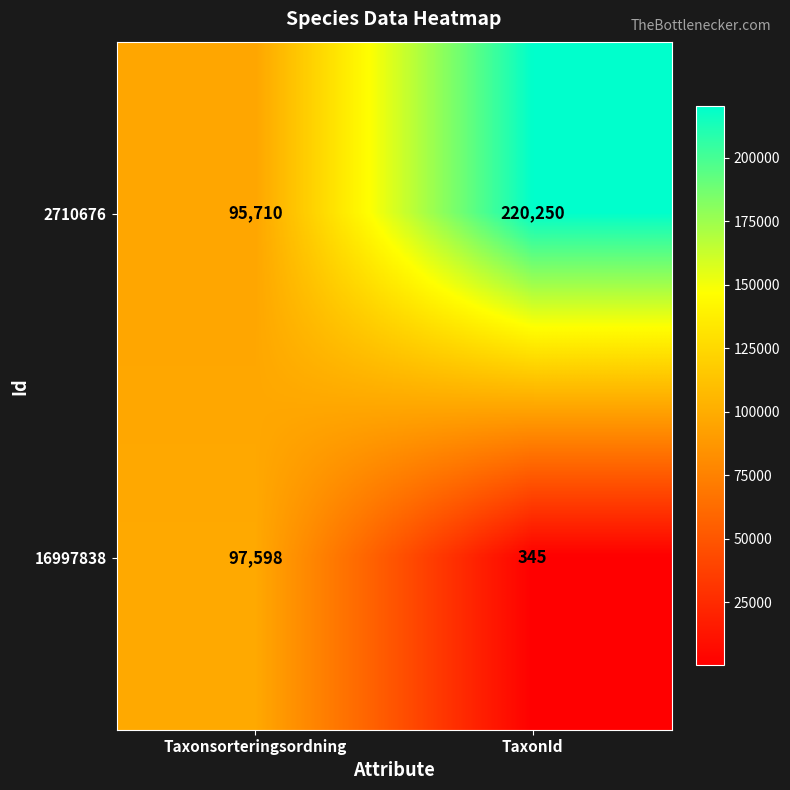

At which category is the sum across all series the highest?

TaxonId